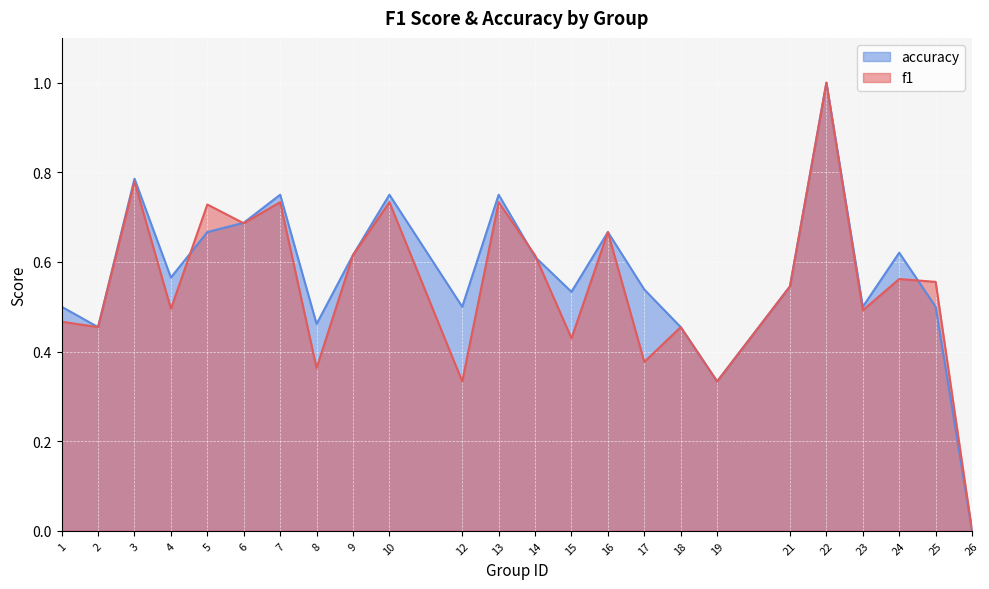

Which category has the lowest value in the f1 series?

26